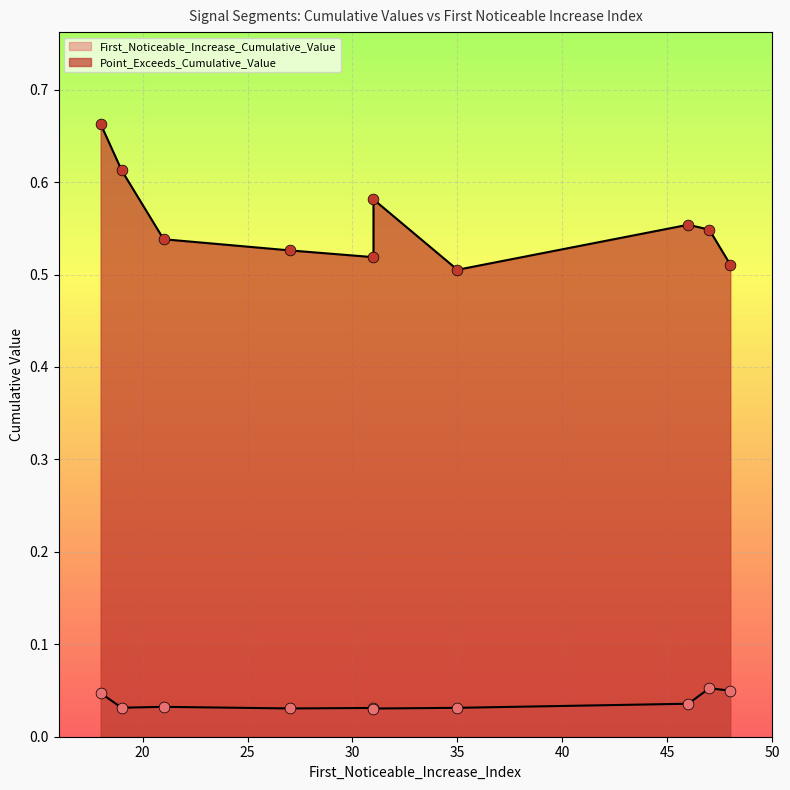

Which series contains the lowest Y value?

First_Noticeable_Increase_Cumulative_Value